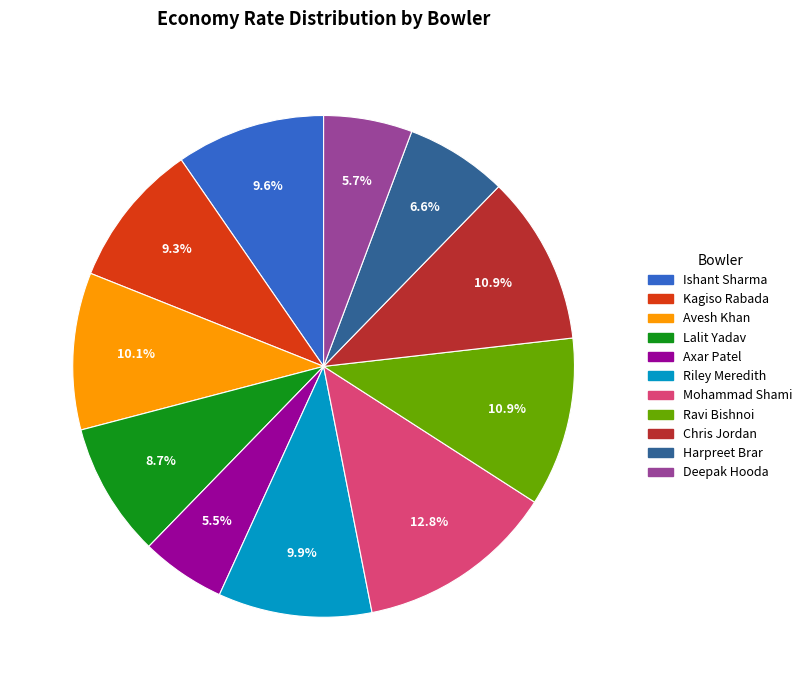

What percentage do Ishant Sharma and Ravi Bishnoi together represent?

20.5%